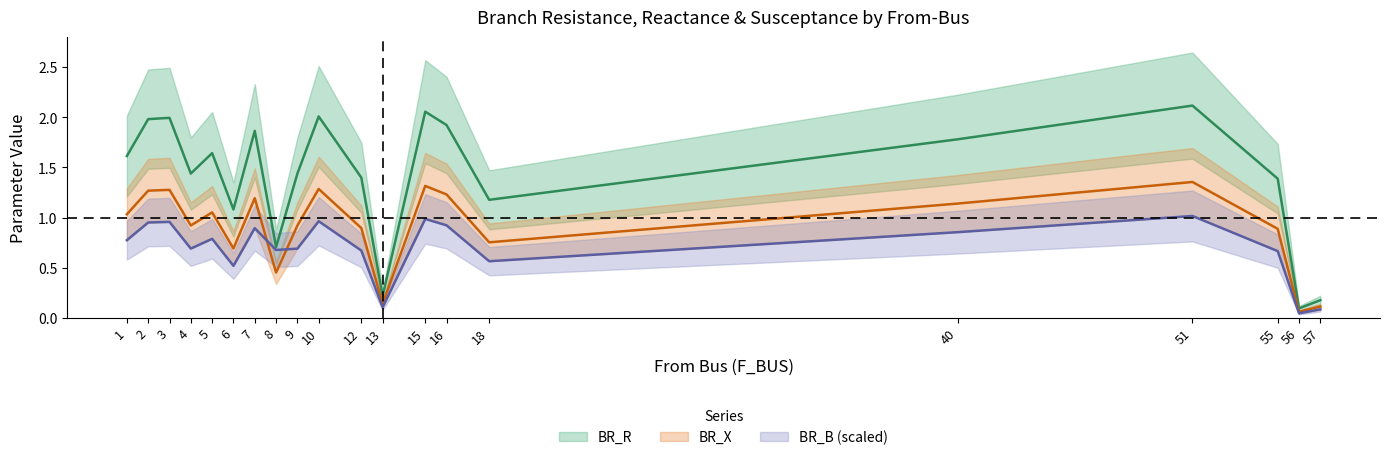

Is it true that BR_B_scaled equals 1.0 at 2?

True